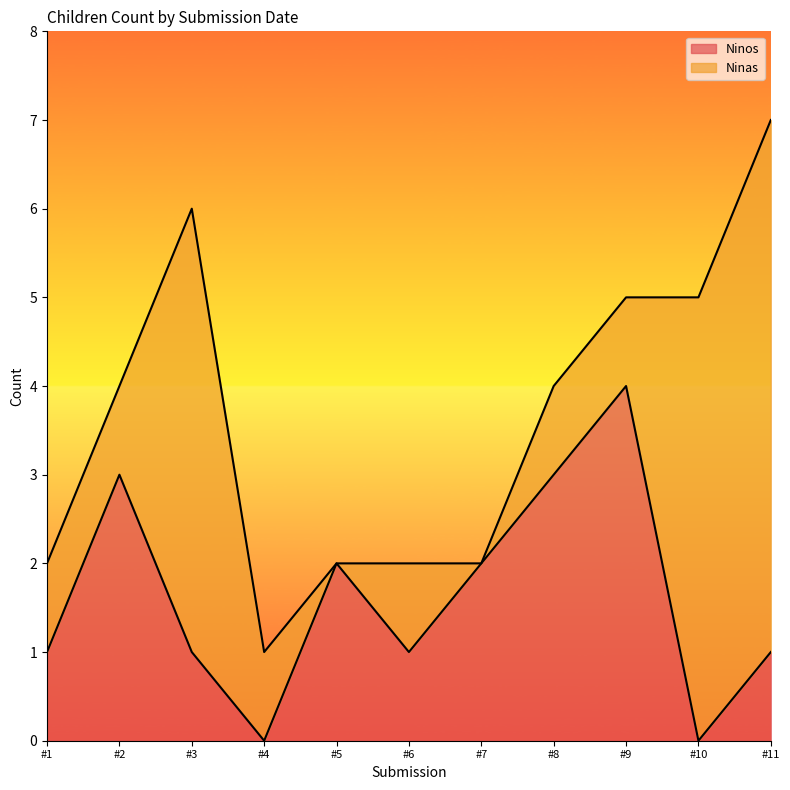

Is it true that Ninos equals 0 at #10?

True